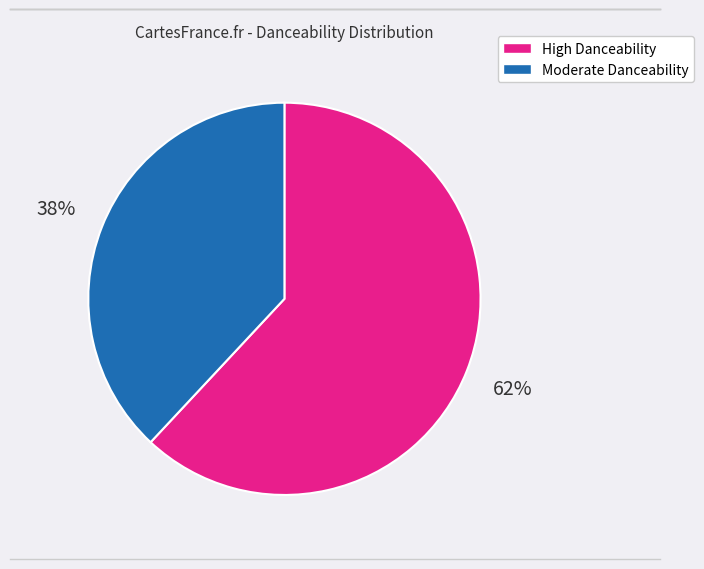

Does any single category account for the majority?

Yes